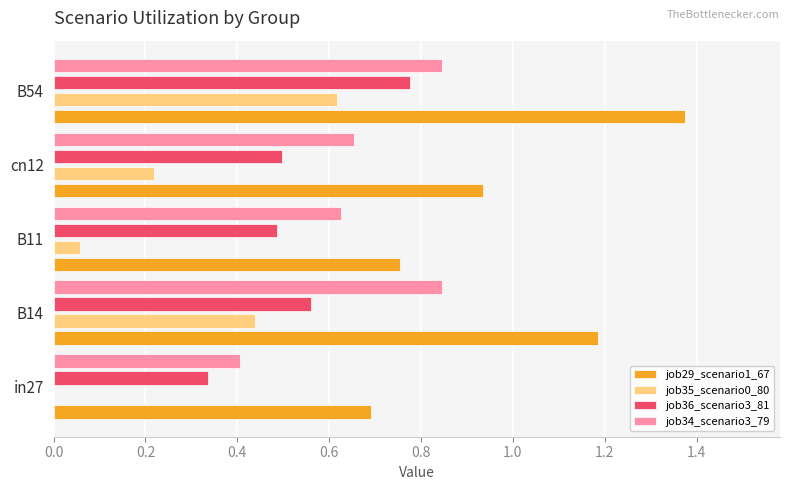

The value of job29_scenario1_67 at in27 is 0.7. True or false?

True